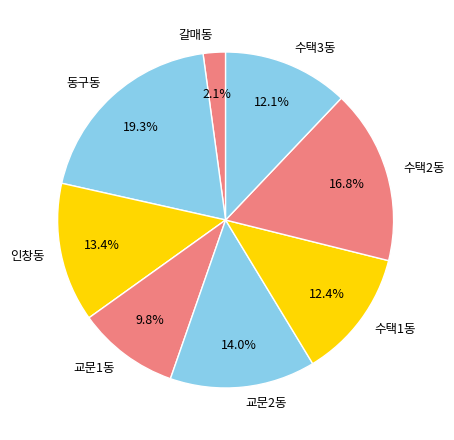

Is it true that 동구동 is 11% of the pie?

False